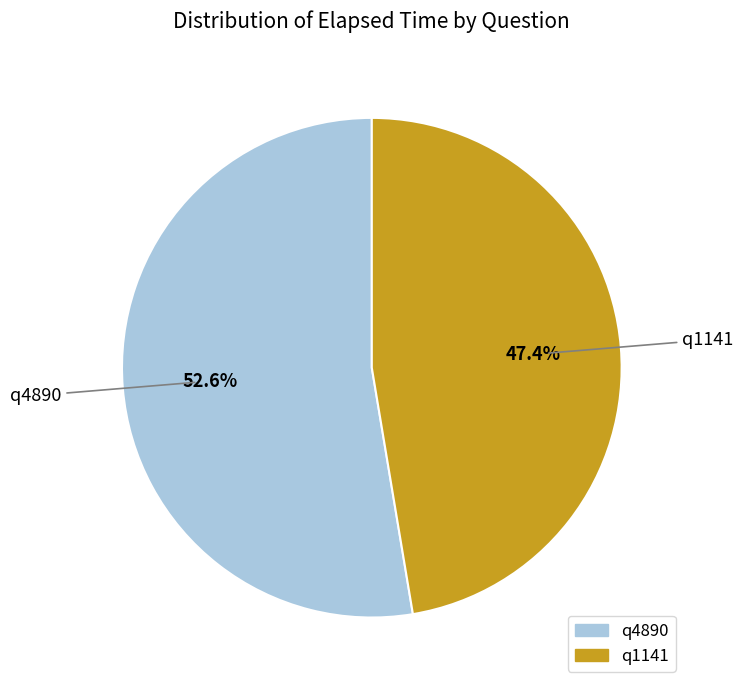

To the nearest percent, what is the difference between the q4890 and q1141 slice percentages?

5%